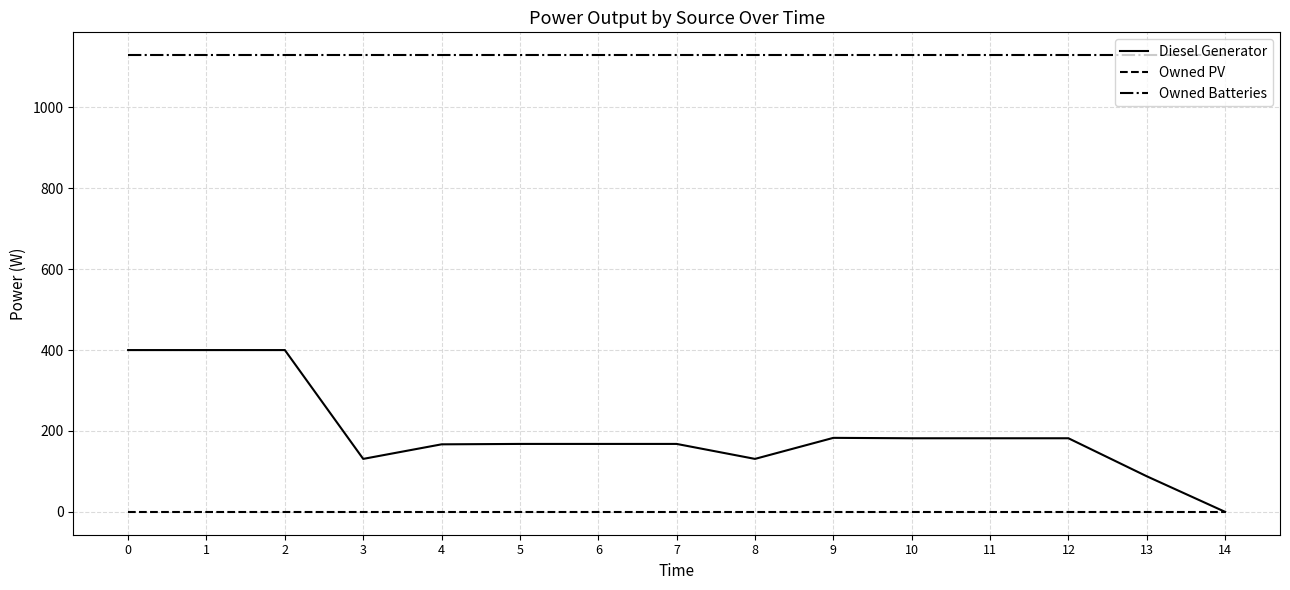

What is the sum of the Owned Batteries values at 12 and 14?

2258